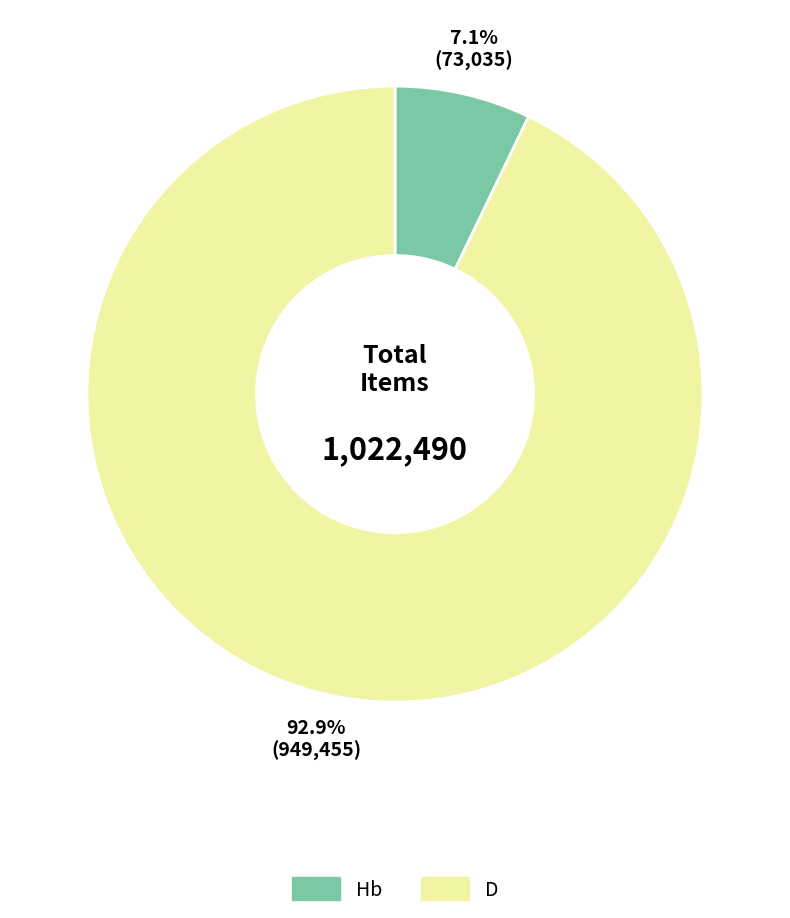

Which slice is the largest?

D